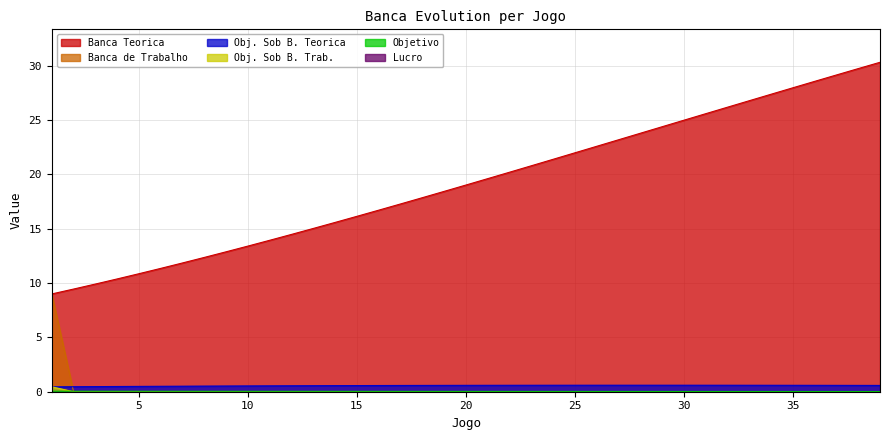

True or false: Banca de Trabalho has more than 0 points higher than both neighbors.

False